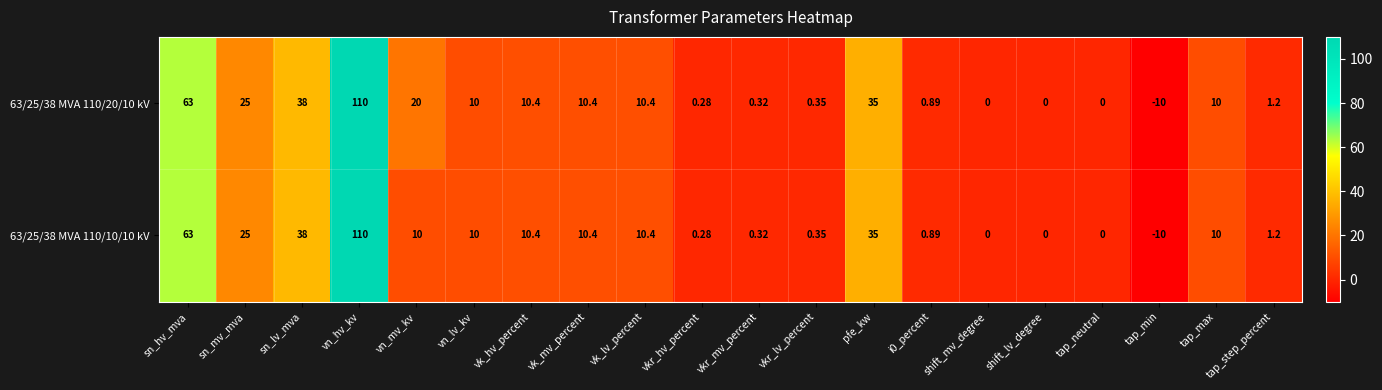

Is the value of 63/25/38 MVA 110/20/10 kV at vk_hv_percent greater than the value of 63/25/38 MVA 110/10/10 kV at pfe_kw?

No